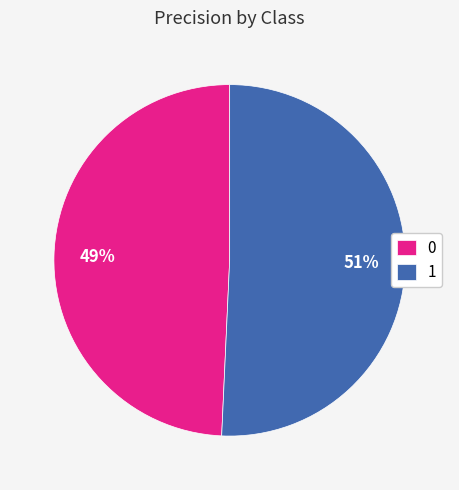

How many segments does this pie chart have?

2